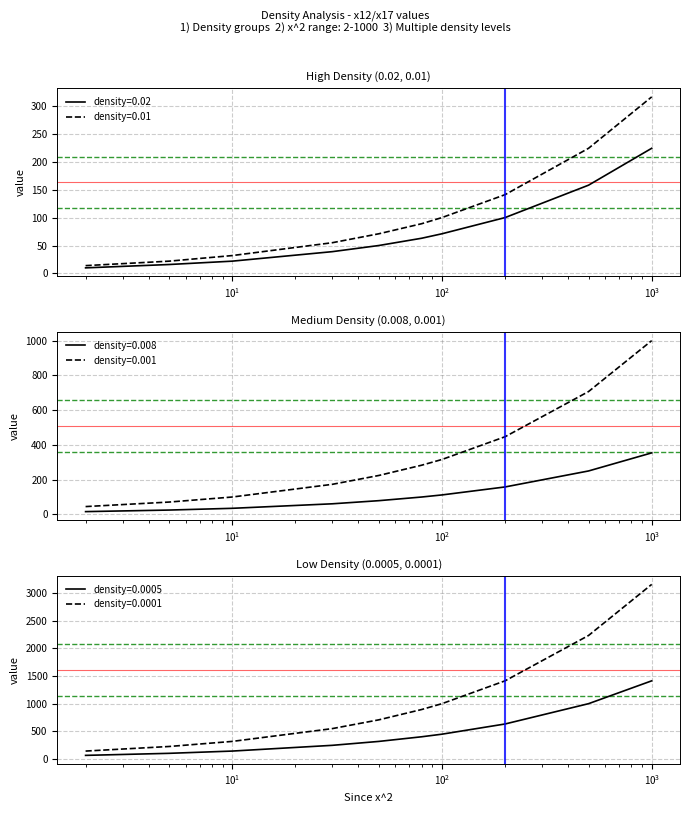

How many values in the density=0.001 series are below 283?

5